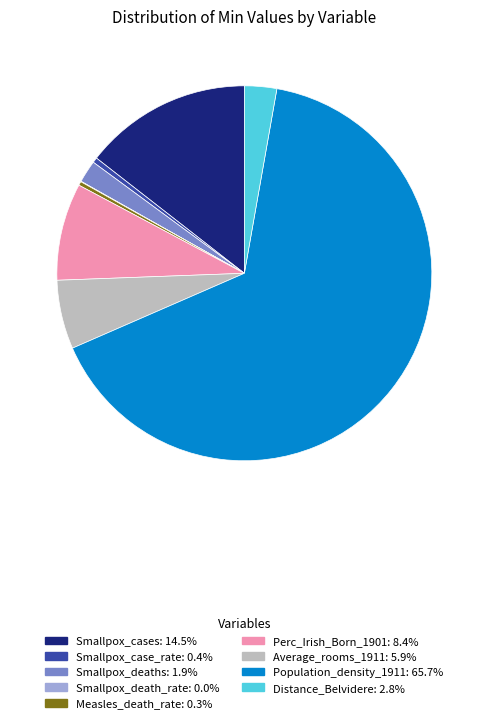

Is there any slice that represents more than half of the pie?

Yes